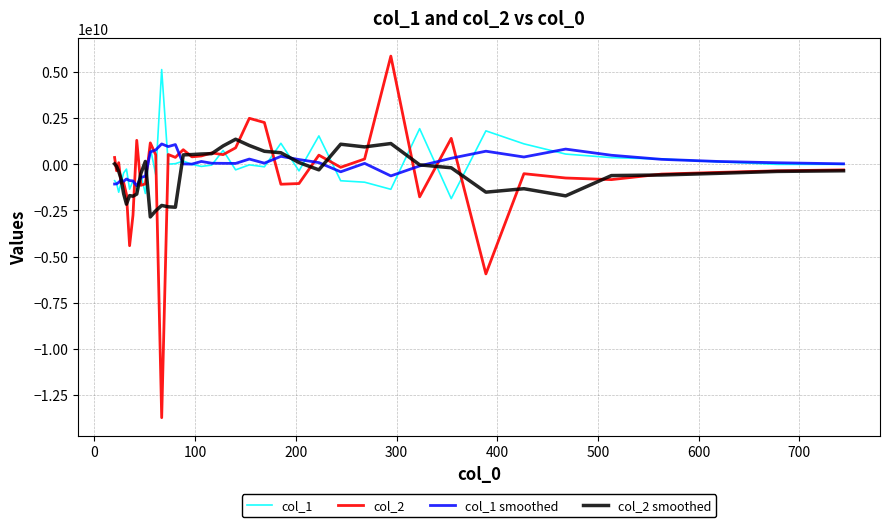

Which series has the largest range (max minus min)?

col_2